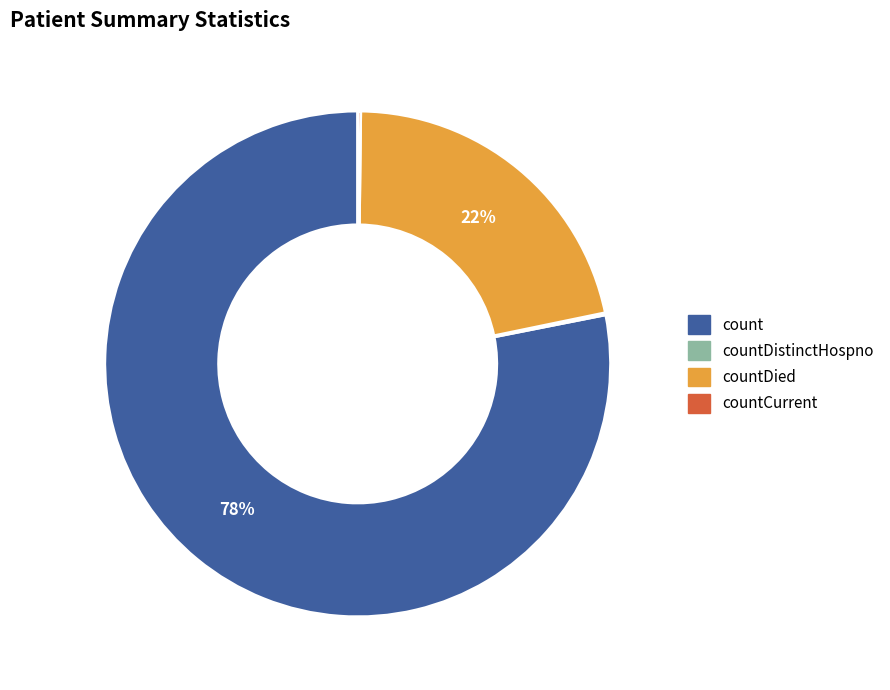

To the nearest percent, what is the difference between the largest and smallest slice percentages?

78%